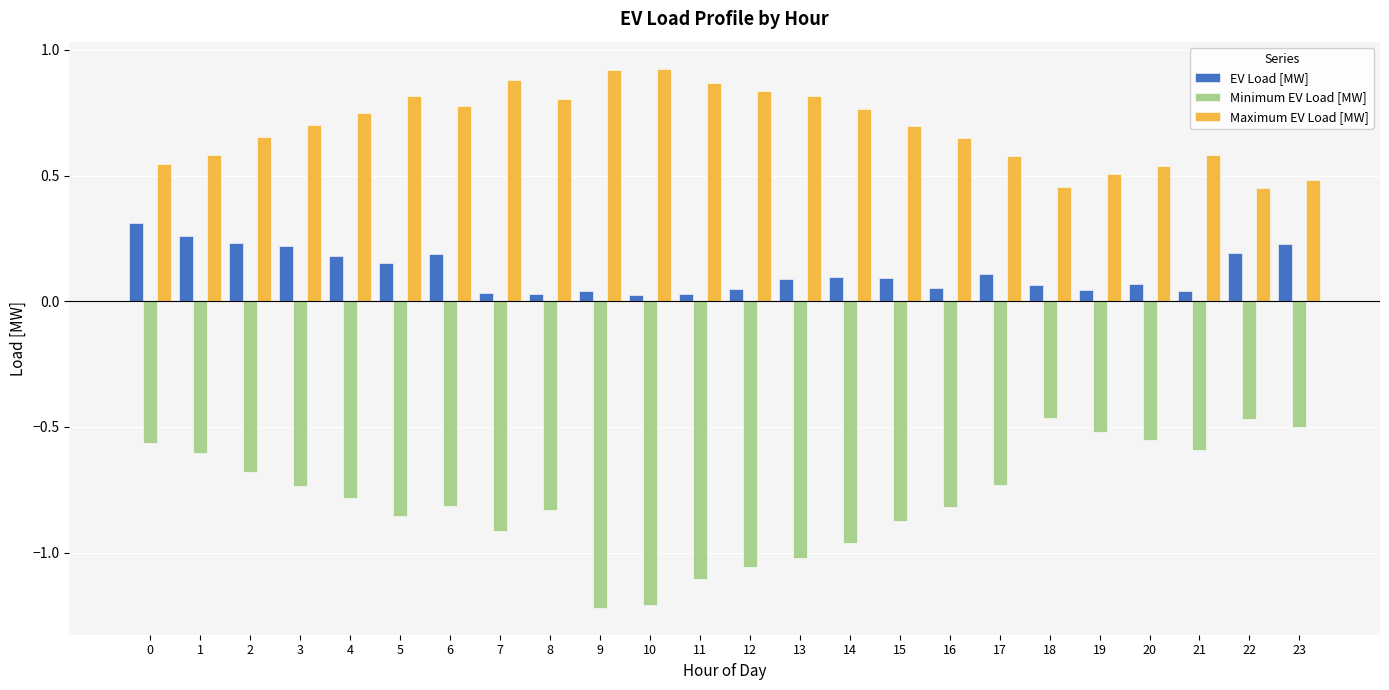

Rank the categories by Maximum EV Load [MW] value from lowest to highest.

22, 18, 23, 19, 20, 0, 17, 21, 1, 16, 2, 15, 3, 4, 14, 6, 8, 13, 5, 12, 11, 7, 9, 10